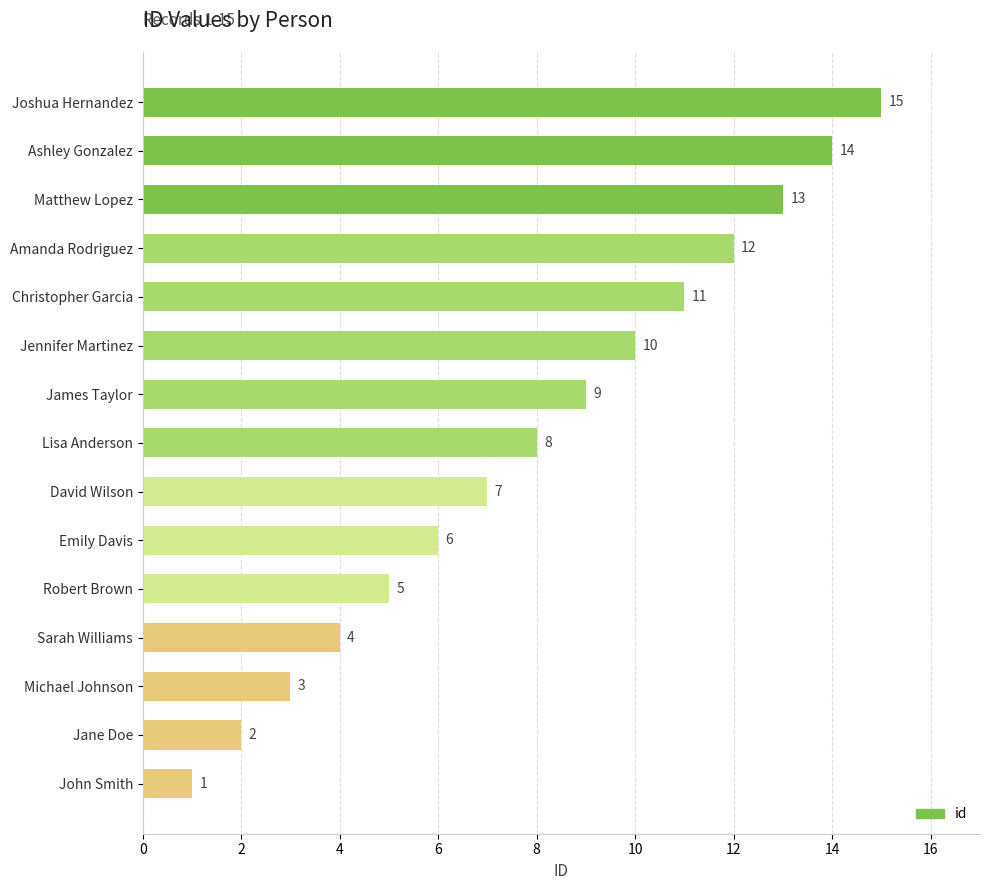

How many bars are there in total?

15